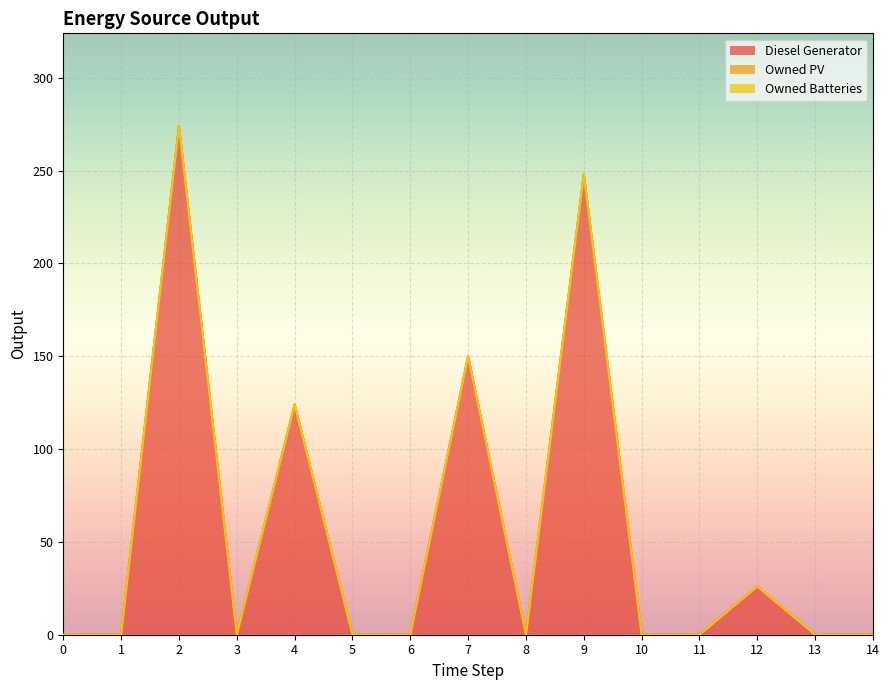

Rank the series by their maximum value, from highest to lowest.

Diesel Generator, Owned PV, Owned Batteries